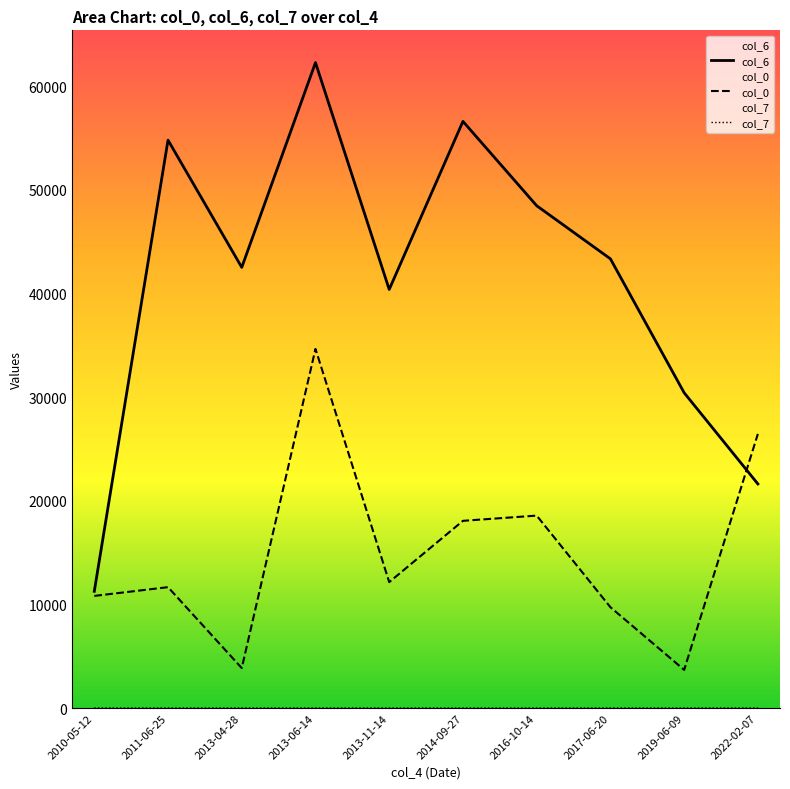

Reading right to left, list all the values displayed in this chart.

col_6: 2022-02-07=21618	2019-06-09=30413	2017-06-20=43333	2016-10-14=48456	2014-09-27=56594	2013-11-14=40378	2013-06-14=62263	2013-04-28=42509	2011-06-25=54787	2010-05-12=11258
col_0: 2022-02-07=26448	2019-06-09=3681	2017-06-20=9726	2016-10-14=18563	2014-09-27=18059	2013-11-14=12147	2013-06-14=34644	2013-04-28=3854	2011-06-25=11660	2010-05-12=10816
col_7: 2022-02-07=4	2019-06-09=4	2017-06-20=4	2016-10-14=1	2014-09-27=1	2013-11-14=4	2013-06-14=4	2013-04-28=4	2011-06-25=4	2010-05-12=4